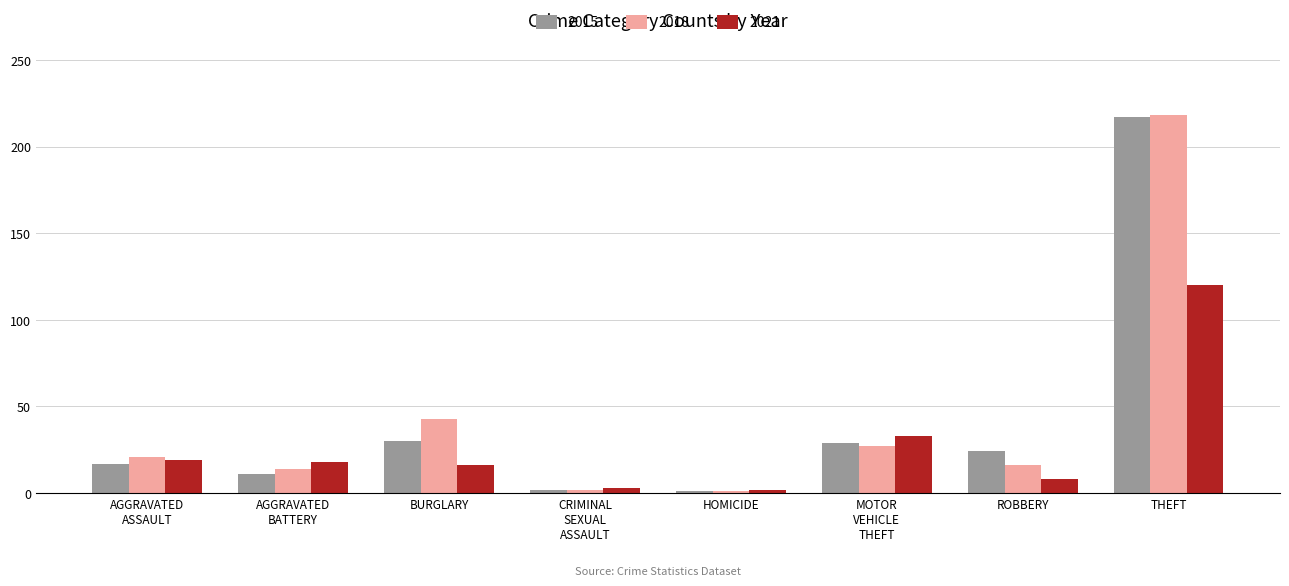

Rank the series at BURGLARY from highest to lowest value.

2018, 2015, 2021